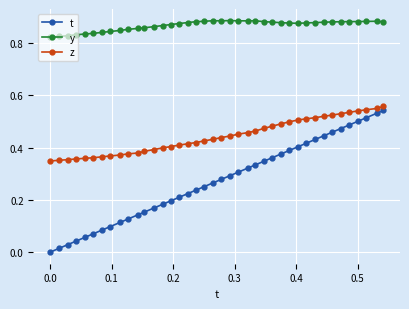

Which series has the largest range (max minus min)?

t